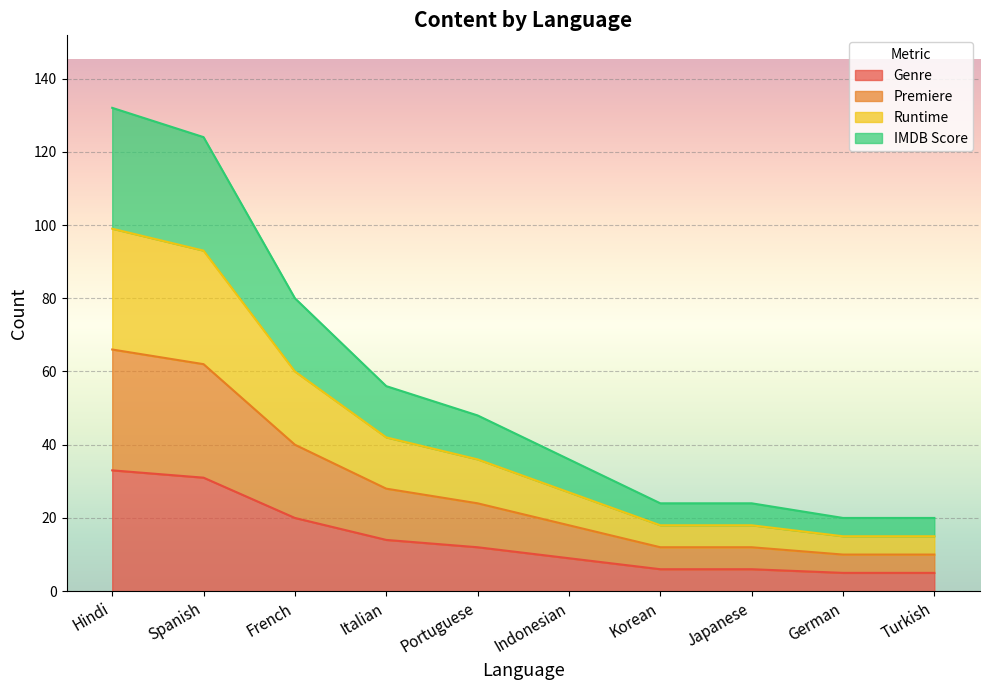

Reading right to left, list all the values displayed in this chart.

Genre: Turkish=5	German=5	Japanese=6	Korean=6	Indonesian=9	Portuguese=12	Italian=14	French=20	Spanish=31	Hindi=33
Premiere: Turkish=10	German=10	Japanese=12	Korean=12	Indonesian=18	Portuguese=24	Italian=28	French=40	Spanish=62	Hindi=66
Runtime: Turkish=15	German=15	Japanese=18	Korean=18	Indonesian=27	Portuguese=36	Italian=42	French=60	Spanish=93	Hindi=99
IMDB Score: Turkish=20	German=20	Japanese=24	Korean=24	Indonesian=36	Portuguese=48	Italian=56	French=80	Spanish=124	Hindi=132